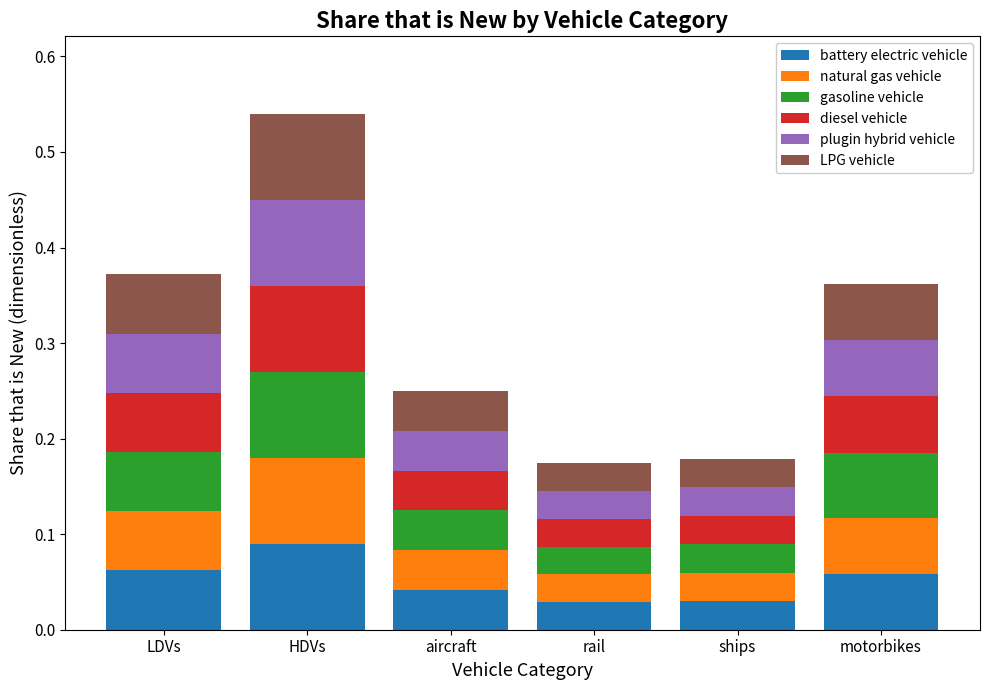

How many bars are there in total?

6